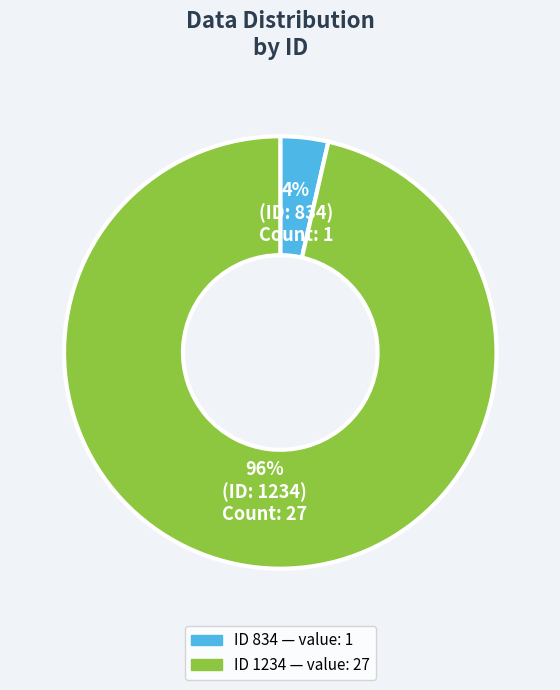

To the nearest percent, what is the average slice percentage?

50%